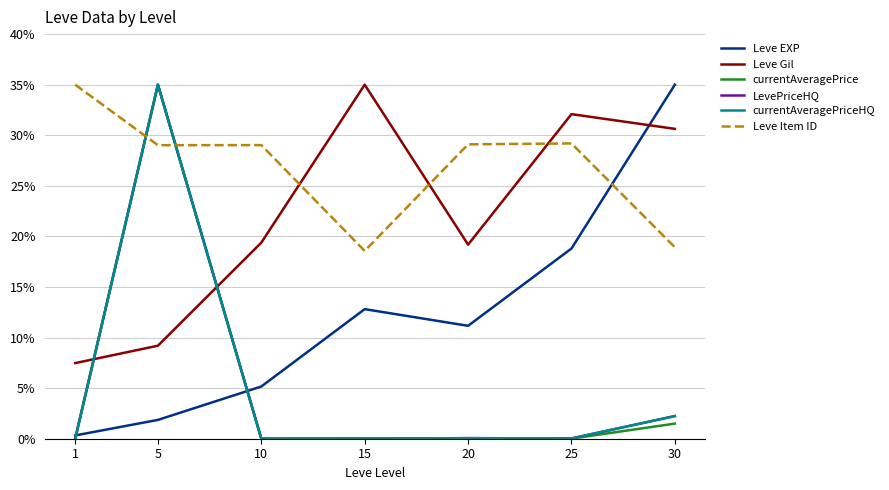

Reading right to left, what are all the values shown in this chart?

Leve EXP: 30=35.0	25=18.8	20=11.2	15=12.8	10=5.2	5=1.9	1=0.3
Leve Gil: 30=30.6	25=32.1	20=19.2	15=35.0	10=19.4	5=9.2	1=7.5
currentAveragePrice: 30=1.5	25=0.0	20=0.0	15=0.0	10=0.0	5=35.0	1=0.0
LevePriceHQ: 30=2.2	25=0.0	20=0.1	15=0.0	10=0.0	5=35.0	1=0.0
currentAveragePriceHQ: 30=2.2	25=0.0	20=0.1	15=0.0	10=0.0	5=35.0	1=0.0
Leve Item ID: 30=18.9	25=29.2	20=29.1	15=18.6	10=29.0	5=29.0	1=35.0